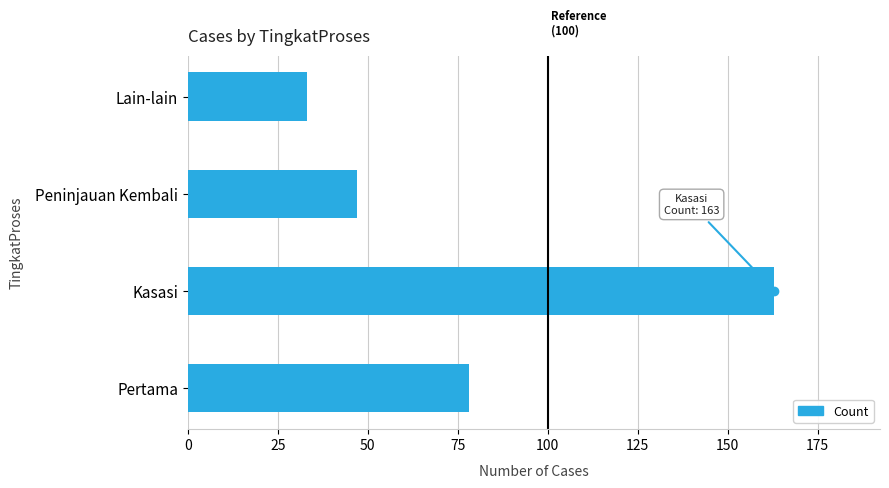

At which category does the chart reach its minimum across all series?

Lain-lain